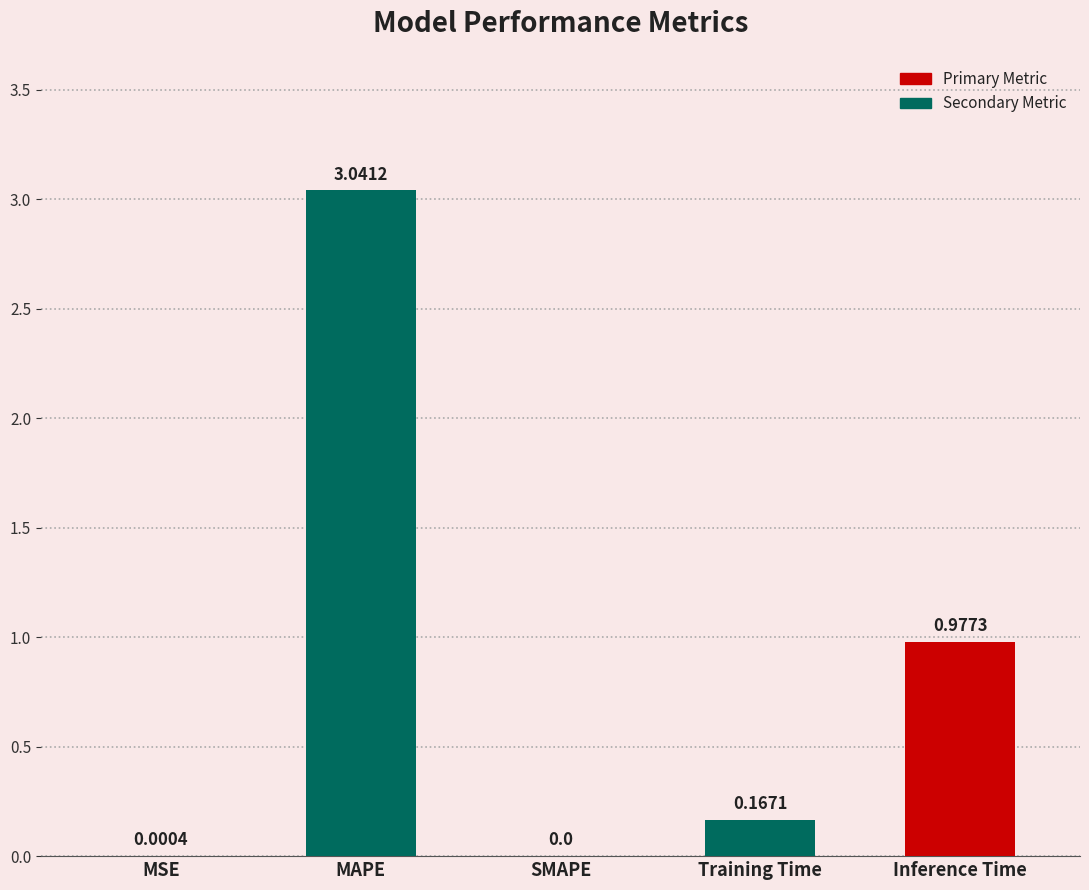

At which label is the value closest to 1?

Inference Time